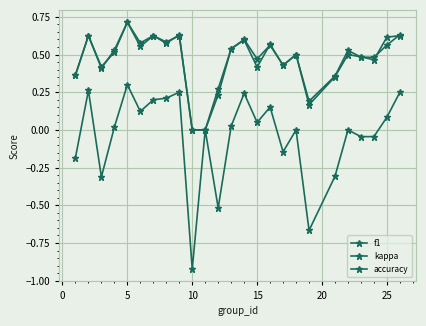

Does the chart display data point markers on the line(s)?

Yes